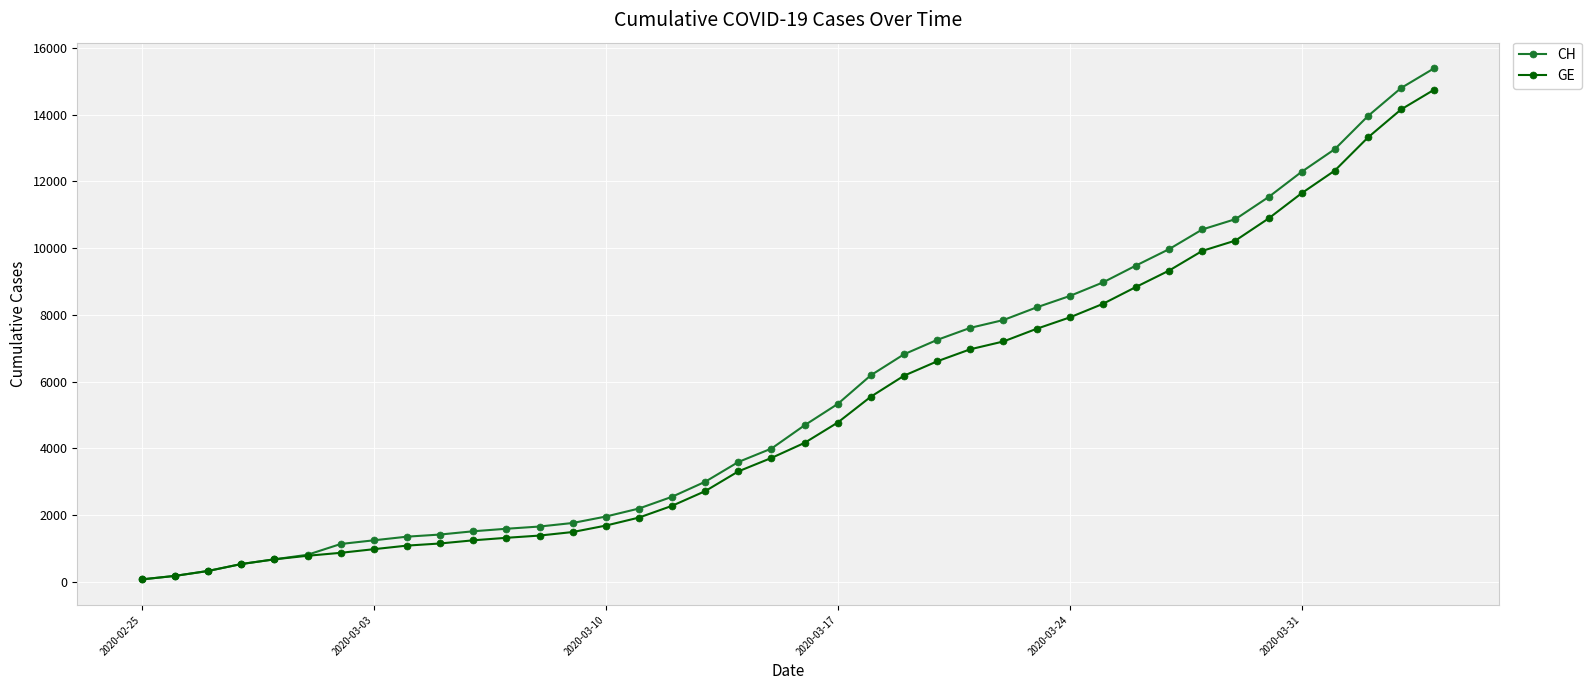

List the series in order of their overall mean, lowest first.

GE, CH